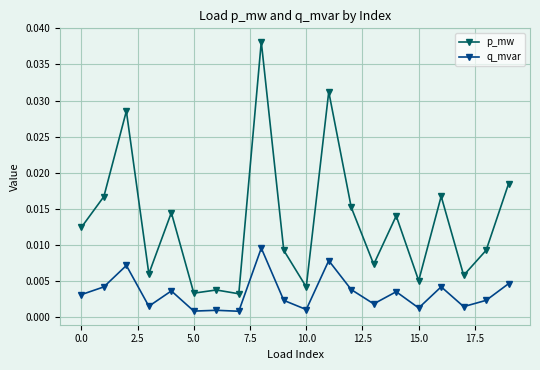

Rank the series by their average value, from highest to lowest.

p_mw, q_mvar